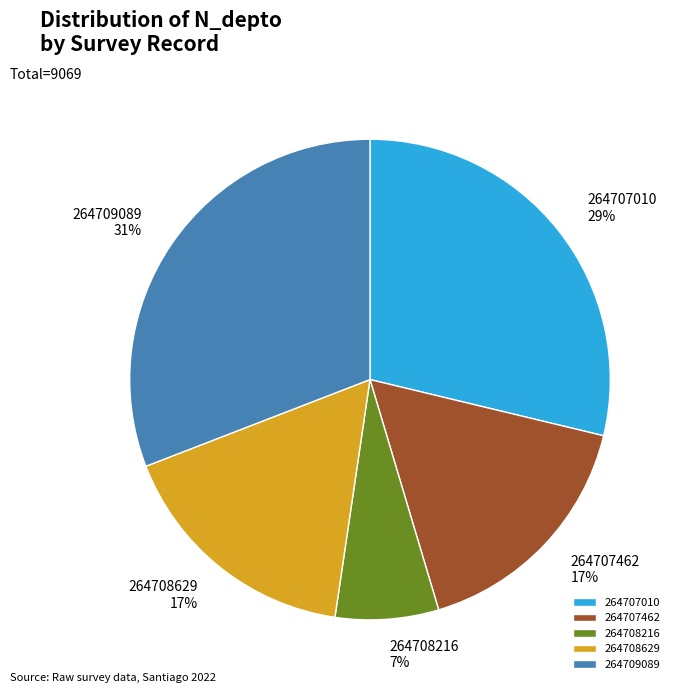

Which has a higher value, 264708216 or 264707462?

264707462